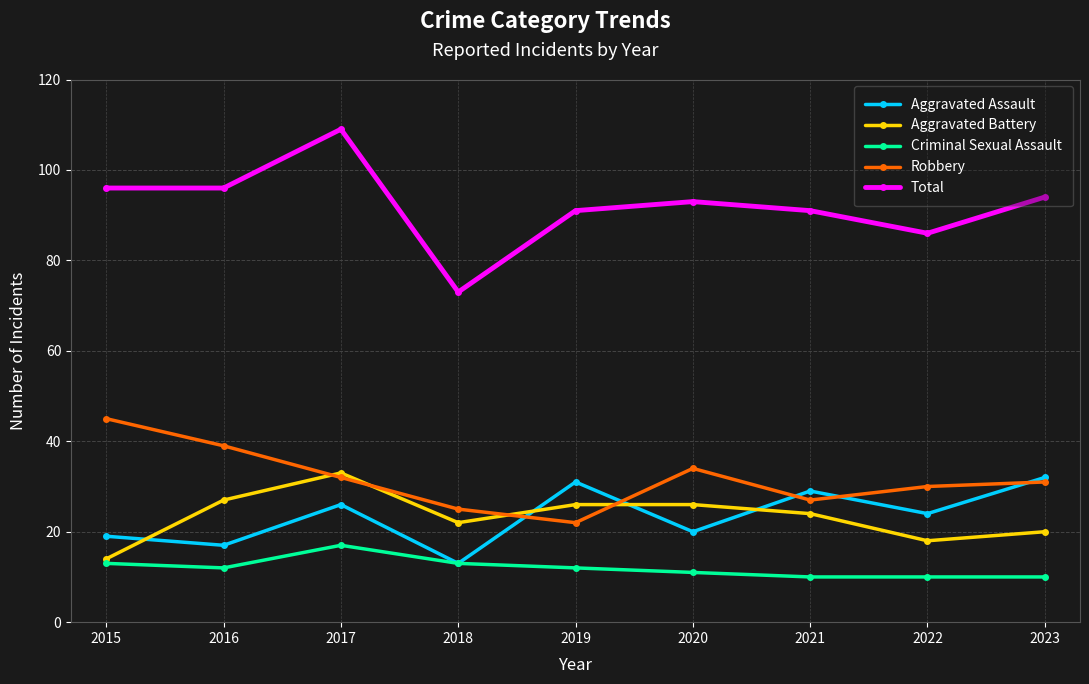

True or false: Criminal Sexual Assault and Robbery cross at least once.

False